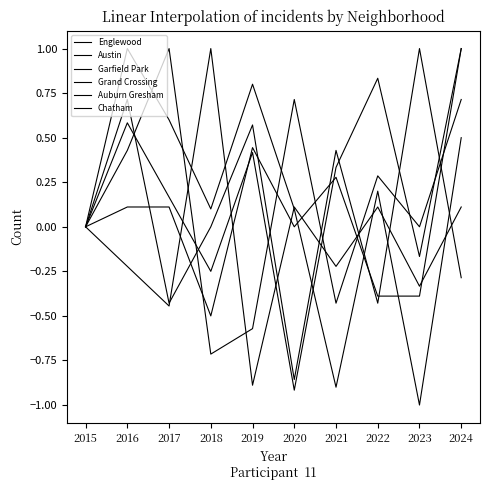

Between 2019 and 2016, which is larger?

2019